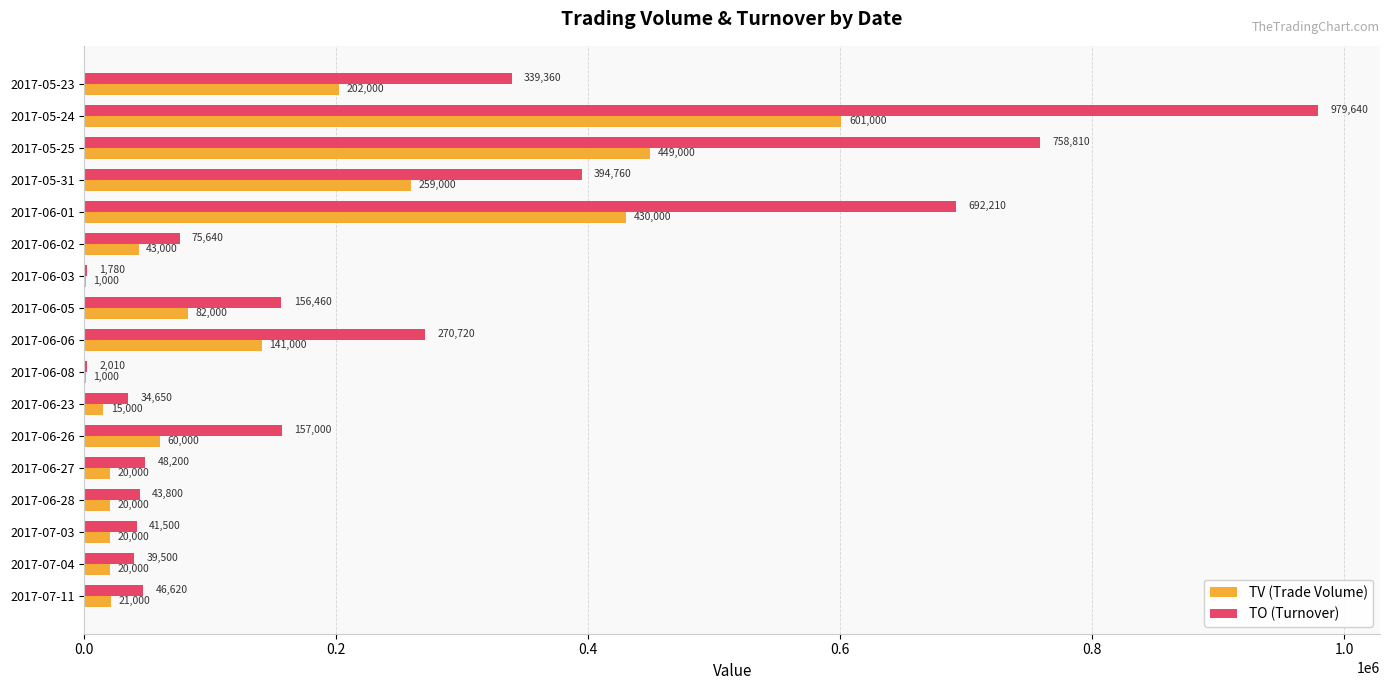

At which category does the chart reach its peak across all series?

2017-05-24